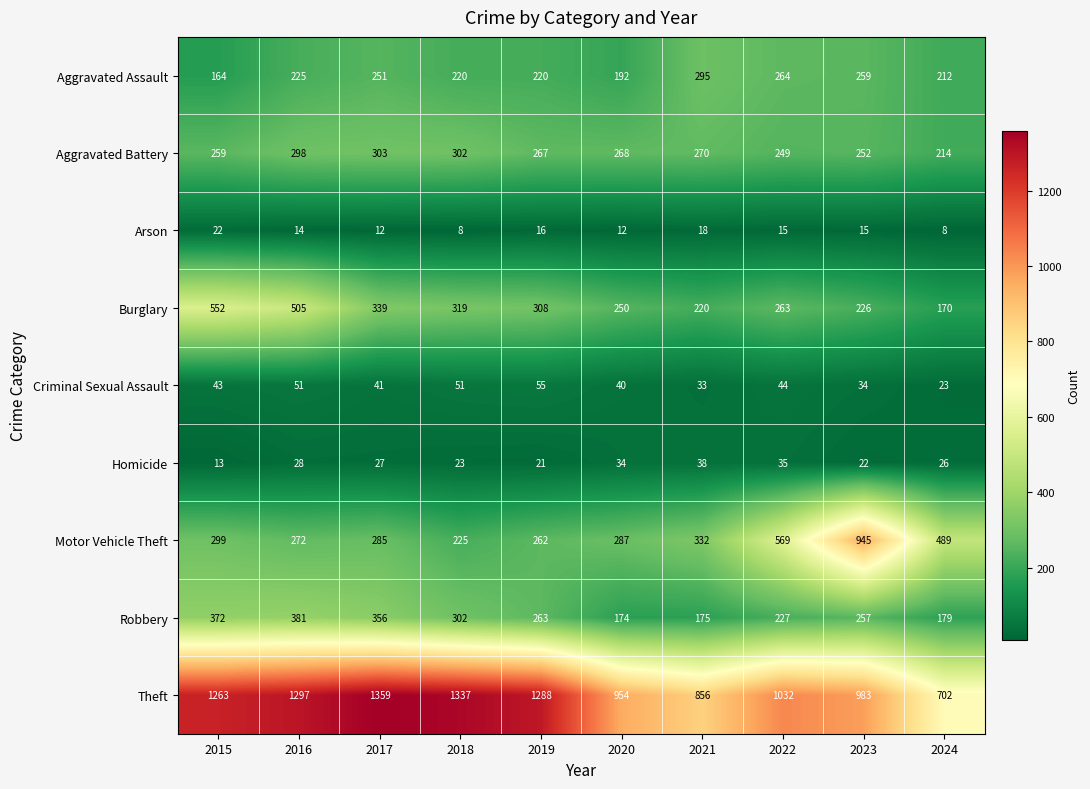

What value does the Robbery series have at 2018?

302